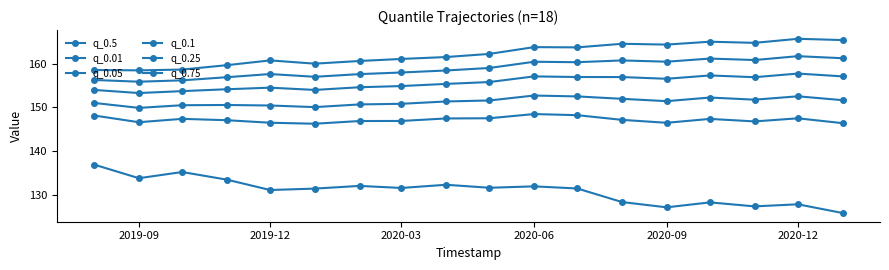

Which series has the widest spread of values?

q_0.01